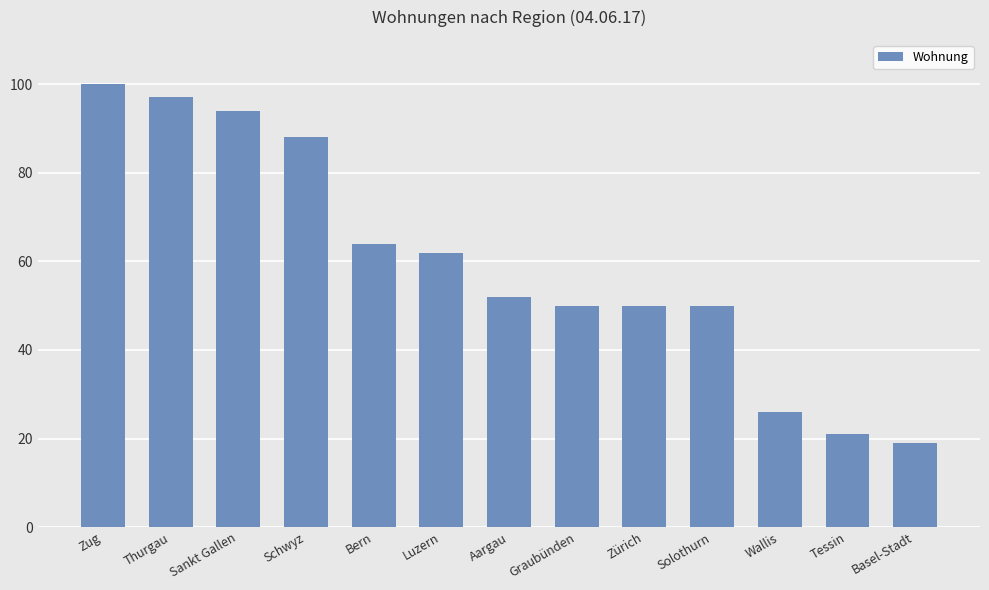

What is the label of the 10th bar from the right?

Schwyz